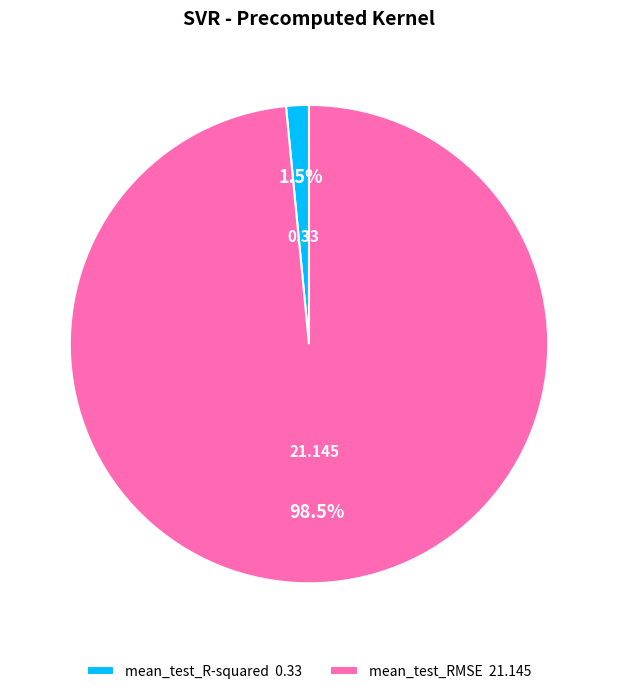

What is the largest slice in the pie chart?

mean_test_RMSE